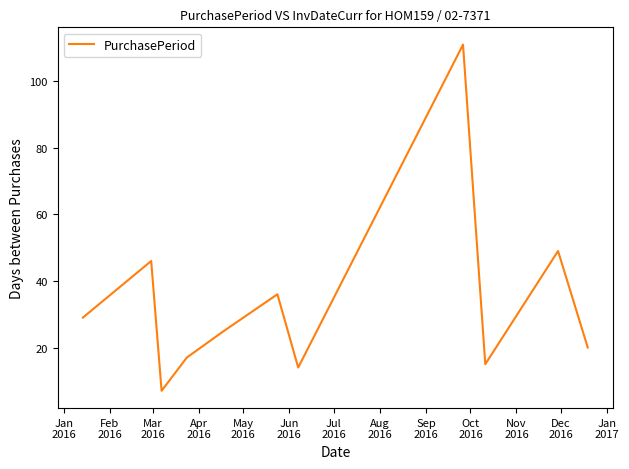

What is the smallest value displayed?

7